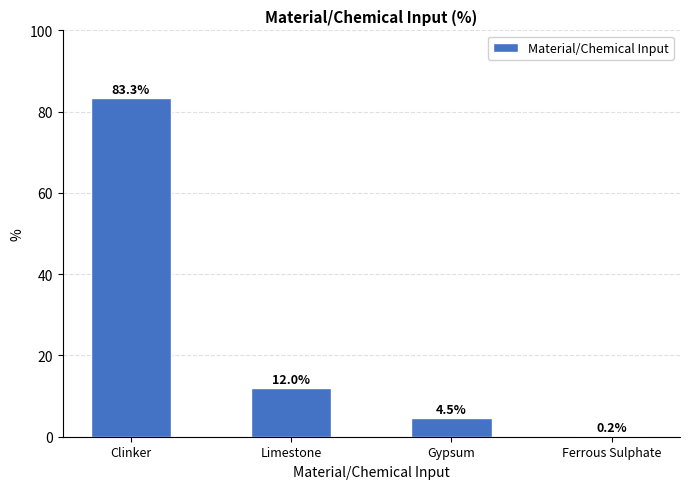

What is the change in value from Limestone to Gypsum?

-7.5